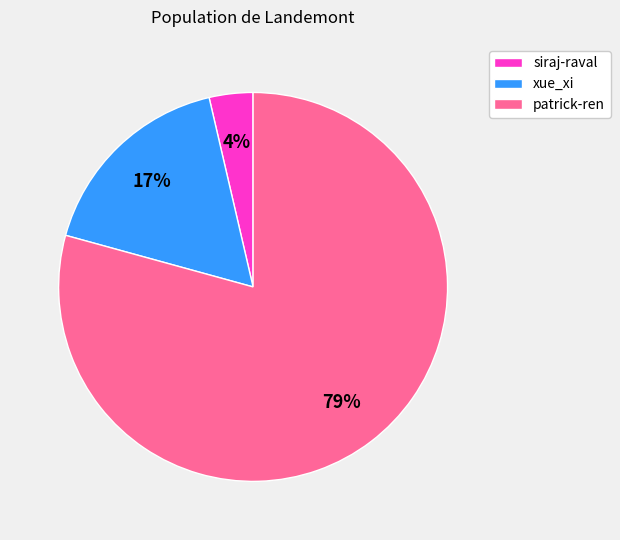

To the nearest percent, what is the difference between the xue_xi and patrick-ren slice percentages?

62%